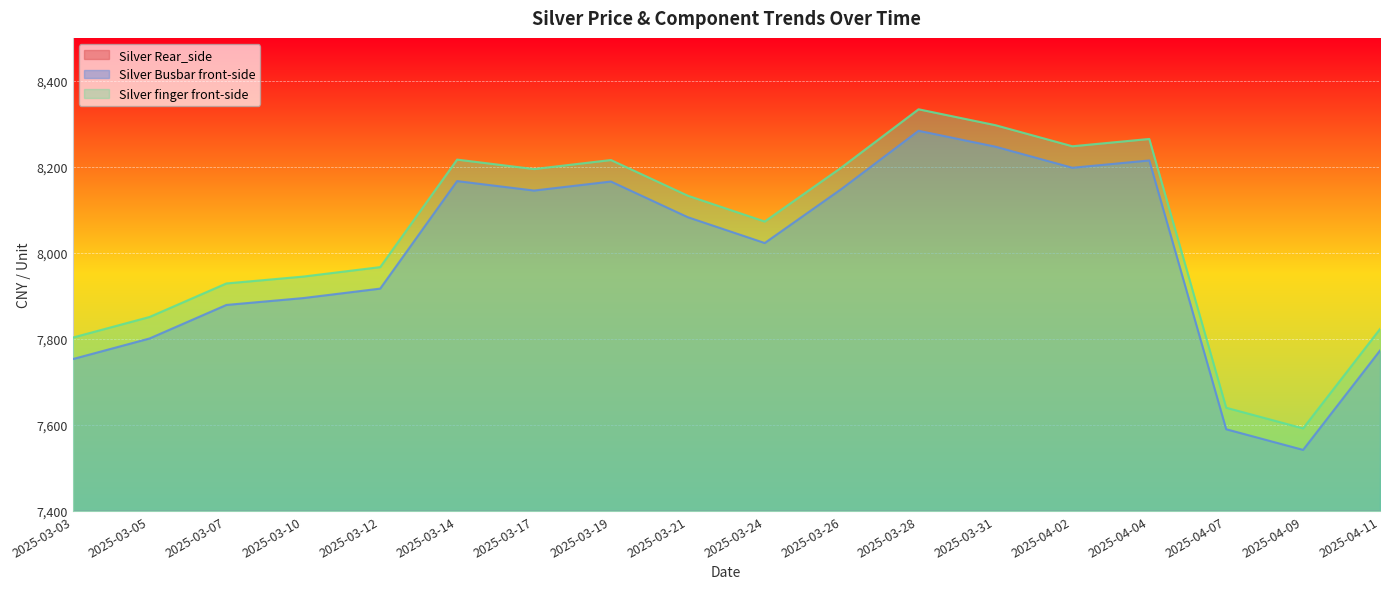

True or false: Silver Rear_side and Silver Busbar front-side intersect in this chart.

False